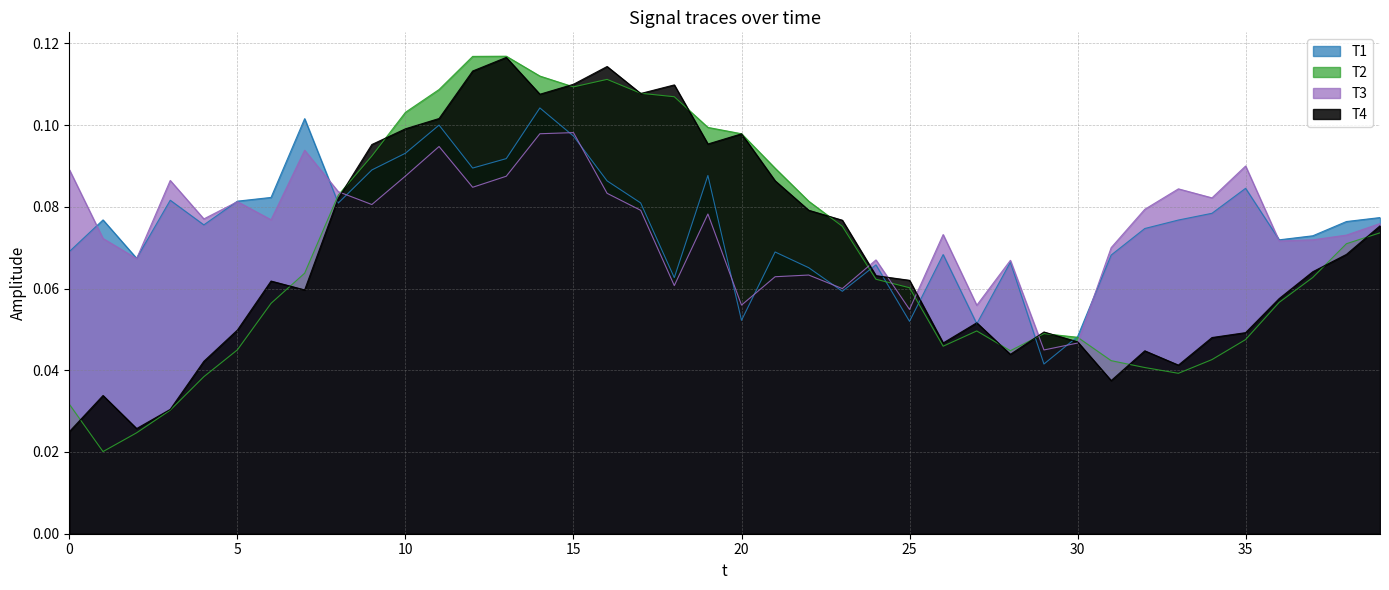

Rank the series by their maximum value, from highest to lowest.

T2, T4, T1, T3